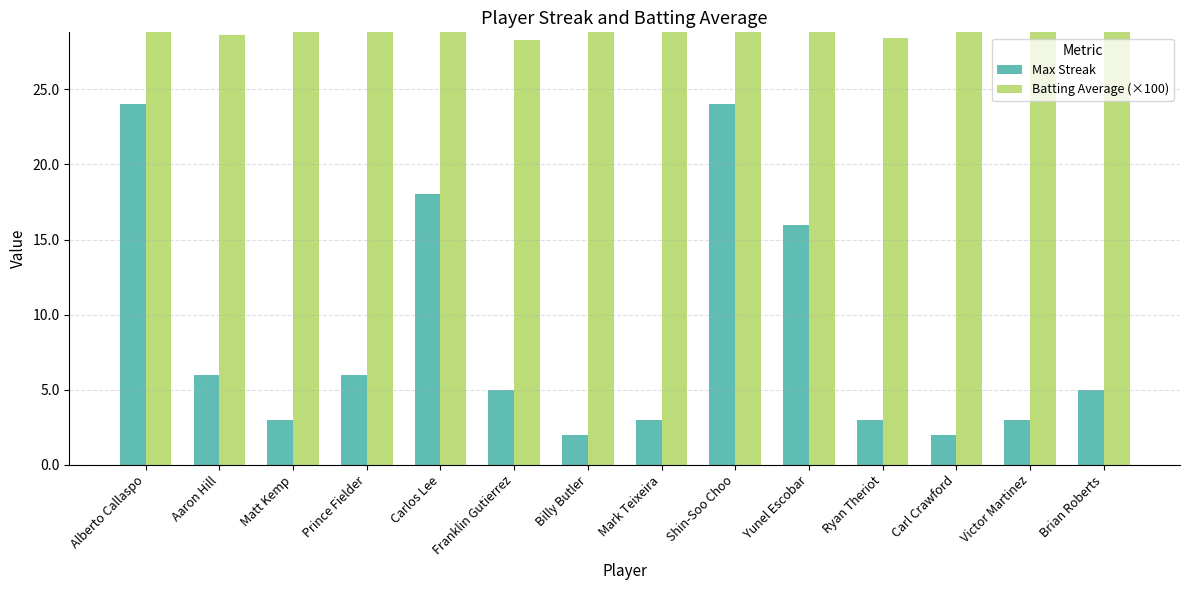

At which label does Batting Average (×100) reach its peak?

Carl Crawford